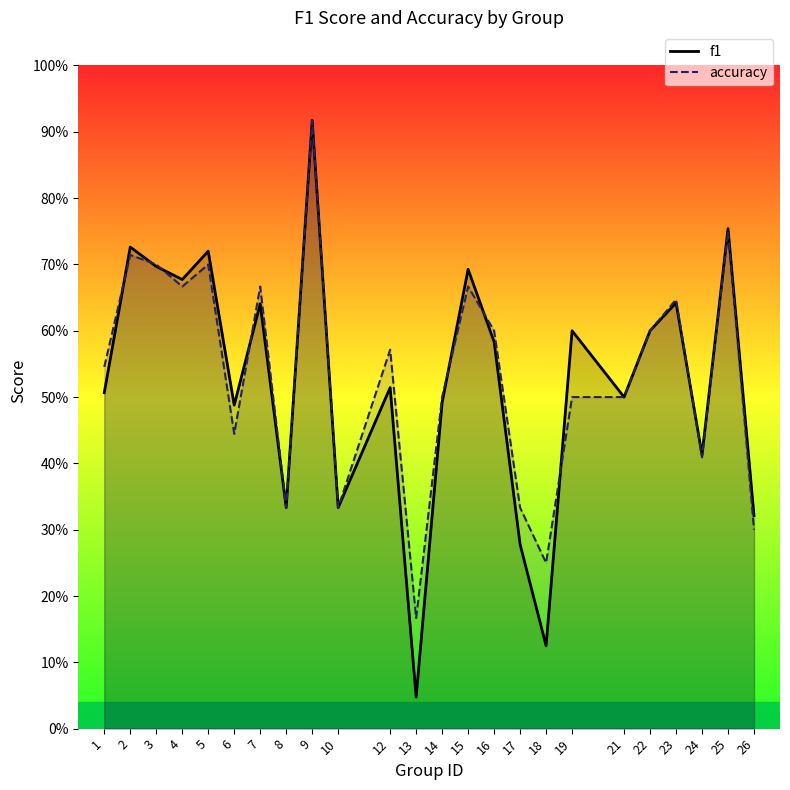

Reading right to left, transcribe all the data shown in this chart.

f1: 0.3	0.8	0.4	0.6	0.6	0.5	0.6	0.1	0.3	0.6	0.7	0.5	0.0	0.5	0.3	0.9	0.3	0.6	0.5	0.7	0.7	0.7	0.7	0.5
accuracy: 0.3	0.8	0.4	0.6	0.6	0.5	0.5	0.2	0.3	0.6	0.7	0.5	0.2	0.6	0.3	0.9	0.3	0.7	0.4	0.7	0.7	0.7	0.7	0.5